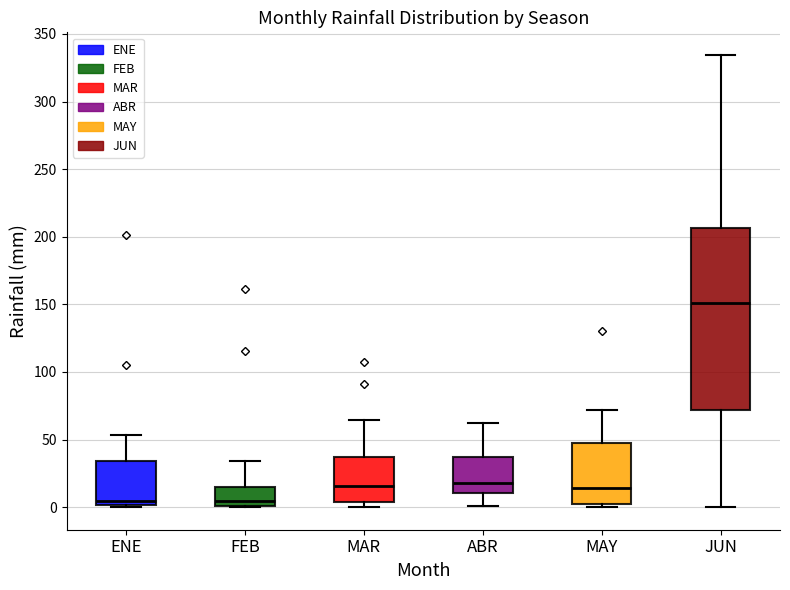

Reading left to right, read every box against the y-axis: the position of its median line, the range the box covers, and the ends of its whiskers. The values are not printed on the chart, so give them approximately, as read against the axis.

ENE: median 5, box 0 to 35, whiskers 0 to 55
FEB: median 5, box 0 to 15, whiskers 0 to 35
MAR: median 15, box 5 to 35, whiskers 0 to 65
ABR: median 20, box 10 to 35, whiskers 0 to 60
MAY: median 15, box 5 to 45, whiskers 0 to 70
JUN: median 150, box 70 to 205, whiskers 0 to 335